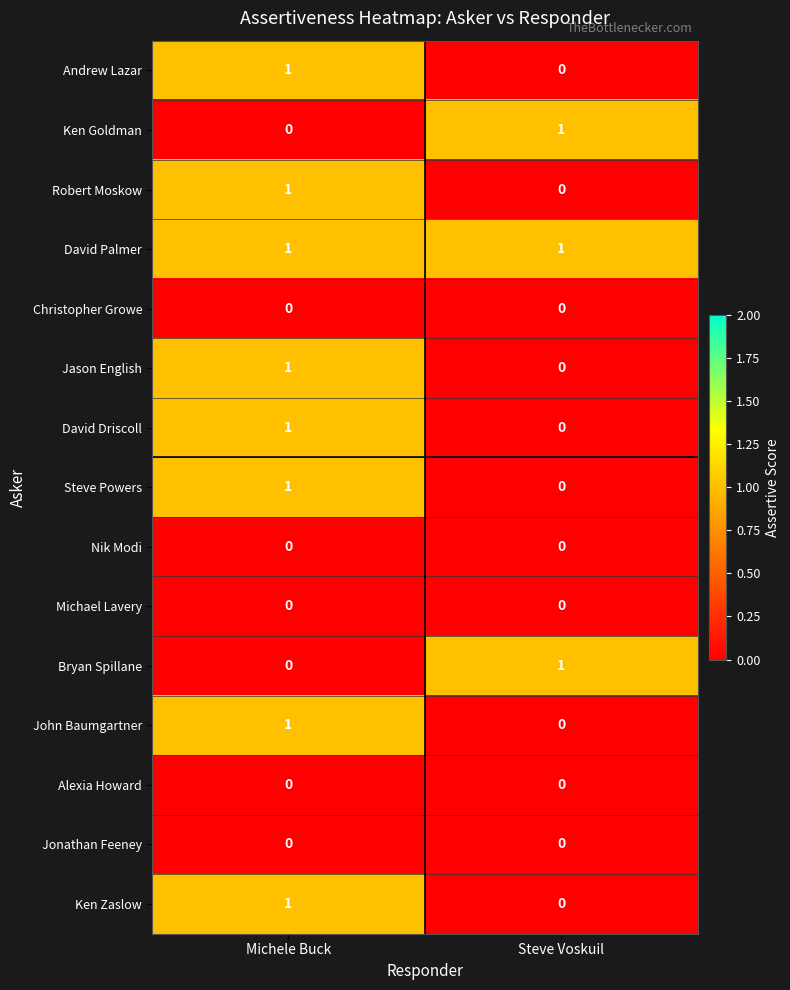

The value of Robert Moskow at Michele Buck is 0. True or false?

False